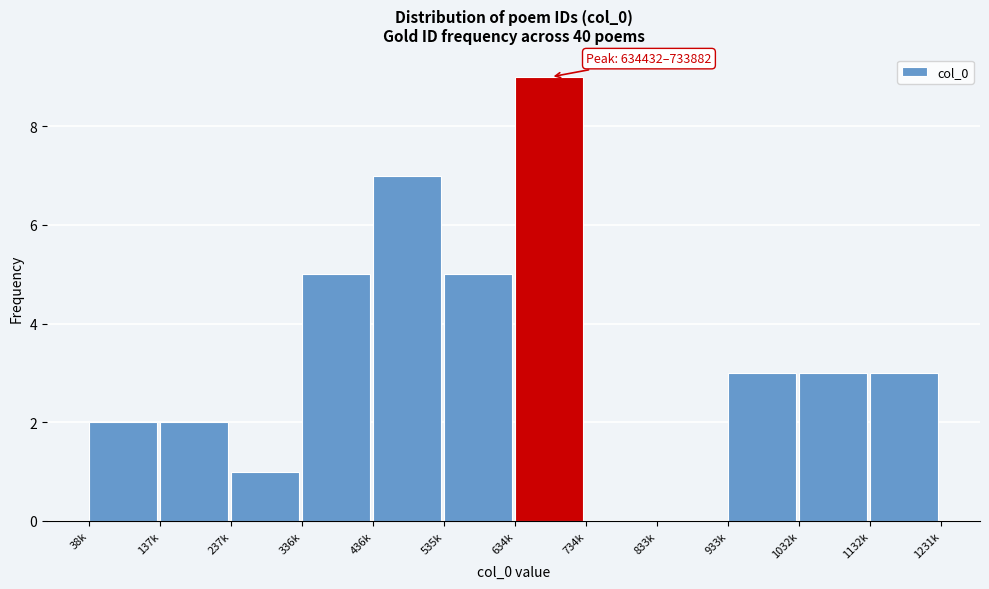

Reading left to right, what are all the values shown in this chart?

38k=2	137k=2	237k=1	336k=5	436k=7	535k=5	634k=9	734k=0	833k=0	933k=3	1032k=3	1132k=3